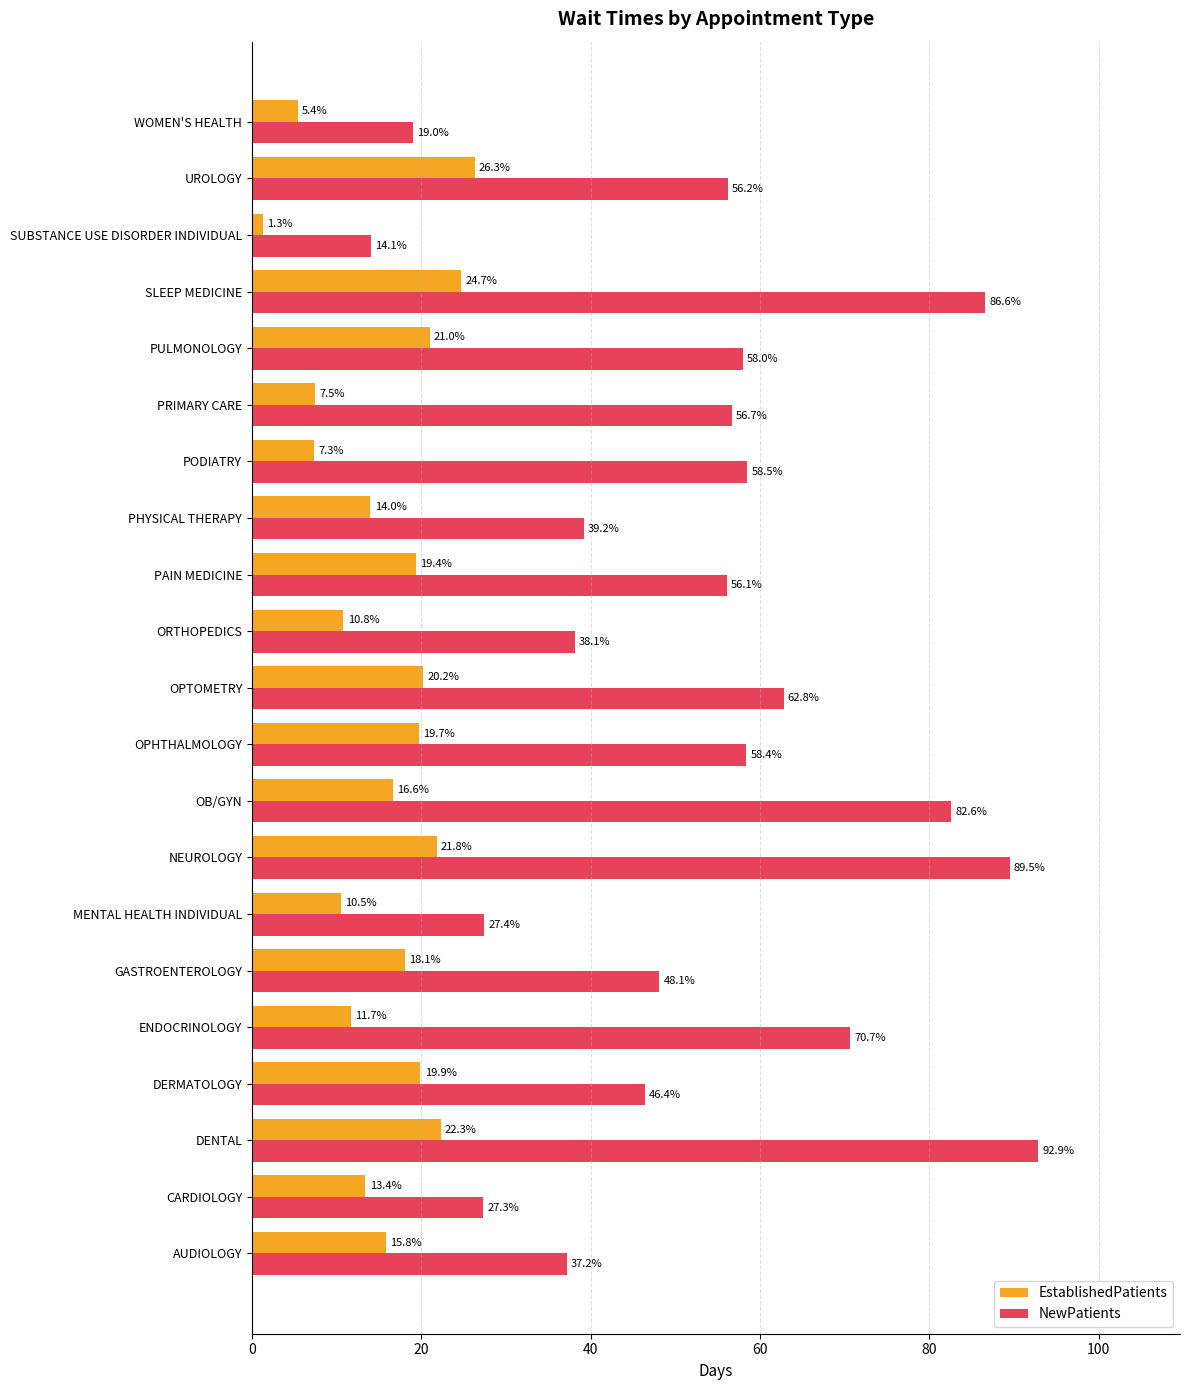

What is the sum of all NewPatients values?

1125.8